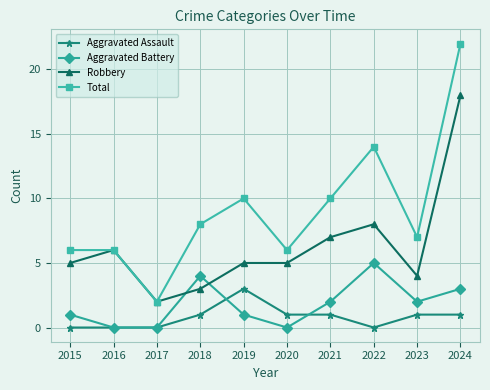

Rank the series by their maximum value, from highest to lowest.

Total, Robbery, Aggravated Battery, Aggravated Assault